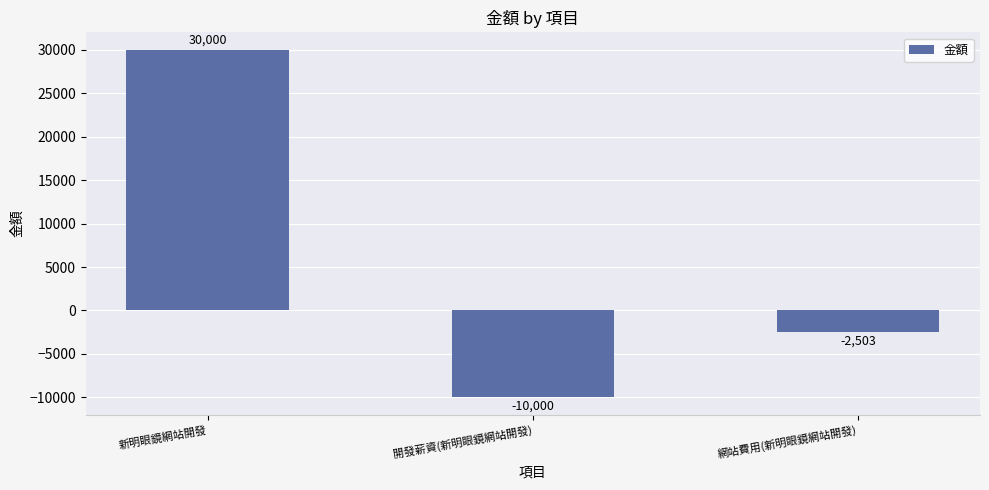

How many data points are less than -2503?

1